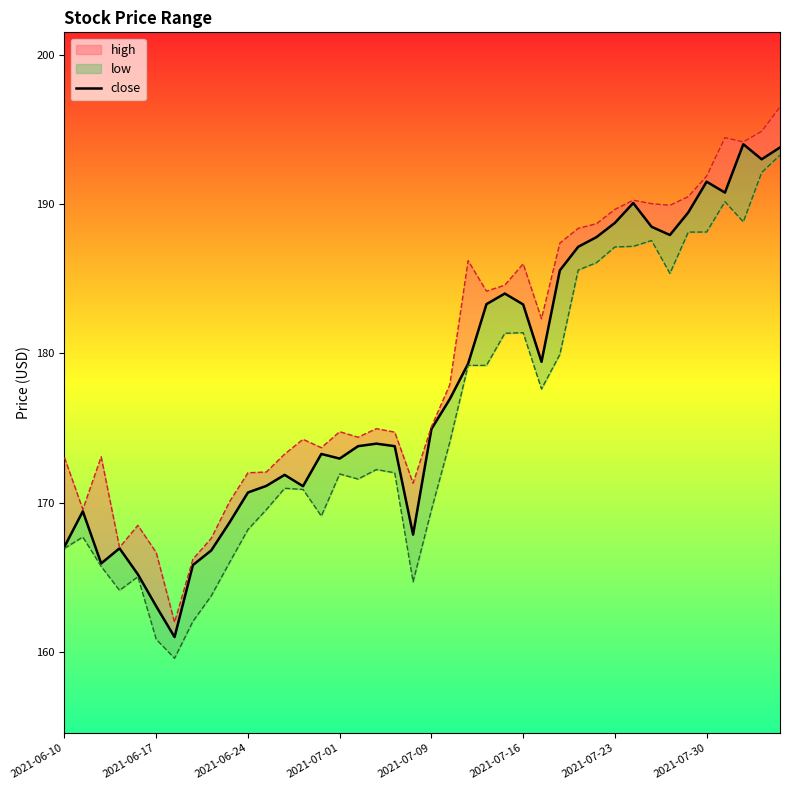

True or false: the data shows 309.8 at 23.

False